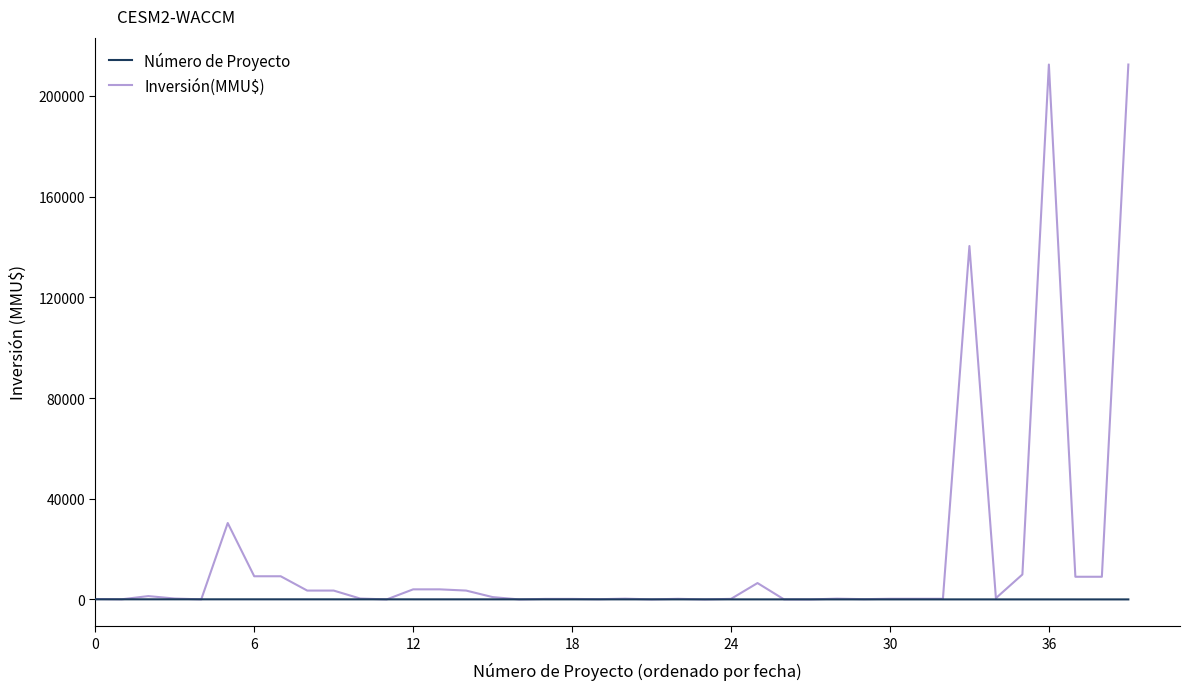

Which series has the largest total across all categories?

Inversión(MMU$)